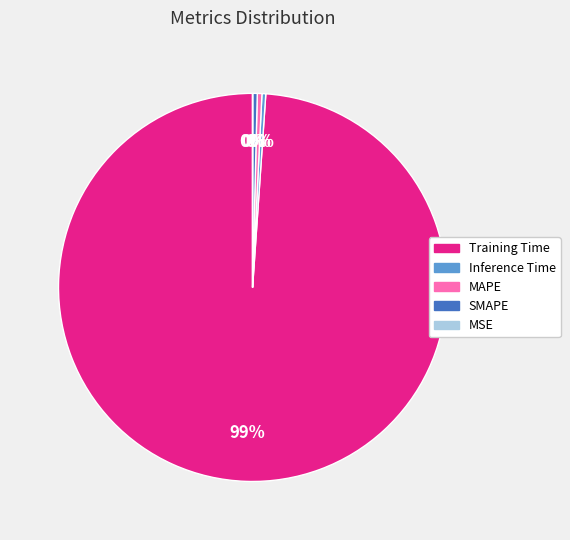

Is the sum of SMAPE and MAPE greater than half?

No